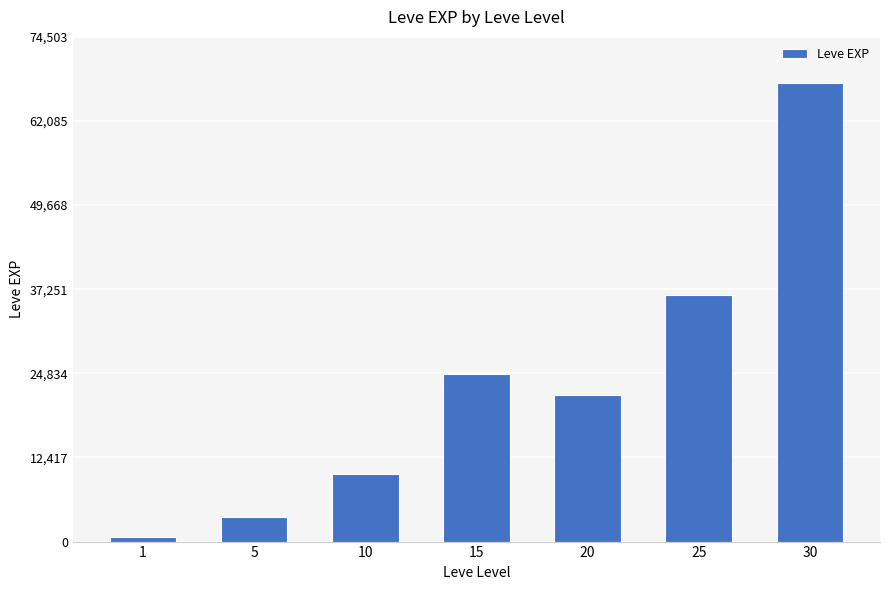

Approximately how many times larger is the value at 15 compared to 25?

0.7